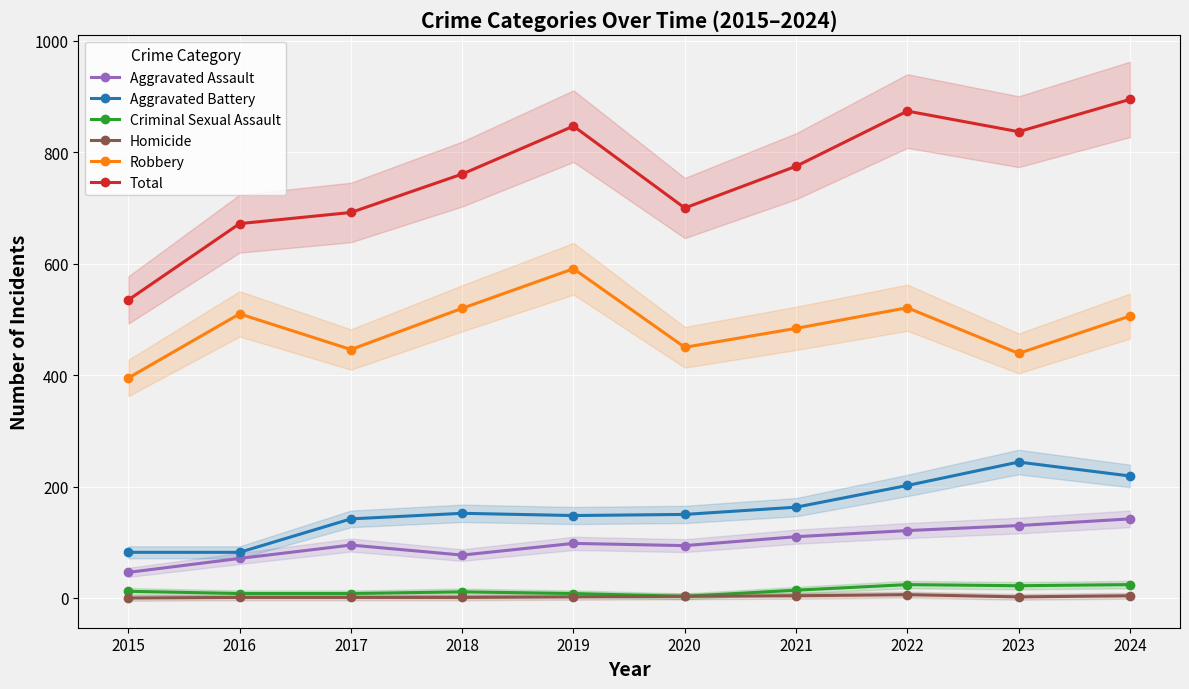

List the labels in order of Robbery value, smallest first.

2015, 2023, 2017, 2020, 2021, 2024, 2016, 2018, 2022, 2019